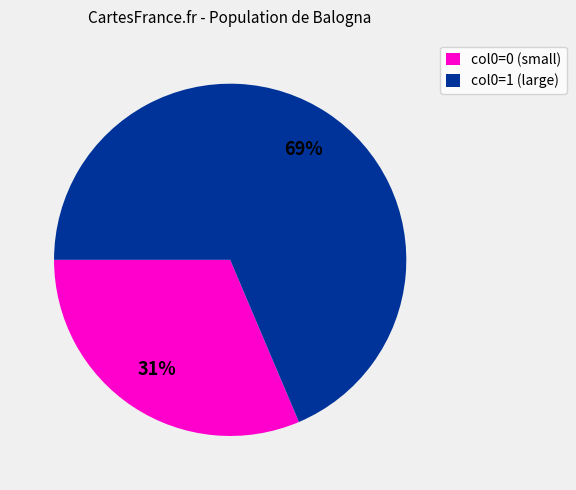

Is there any slice that represents more than half of the pie?

Yes